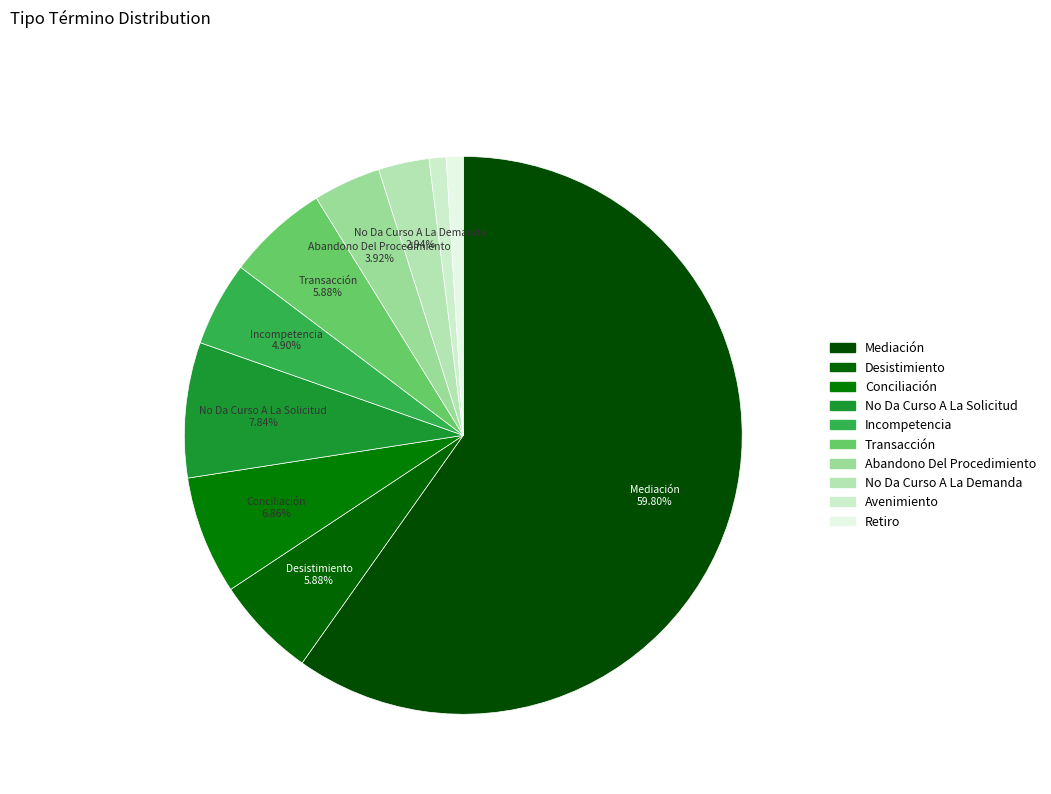

How many segments does this pie chart have?

10